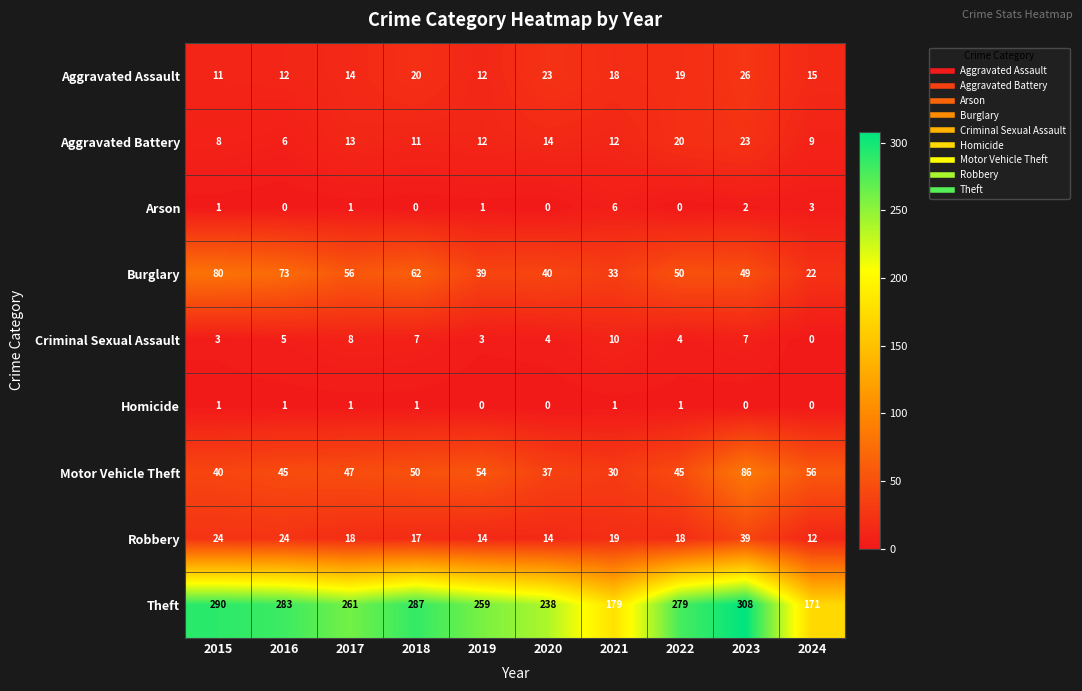

Between 2017 and 2019, which series saw the biggest shift?

Burglary